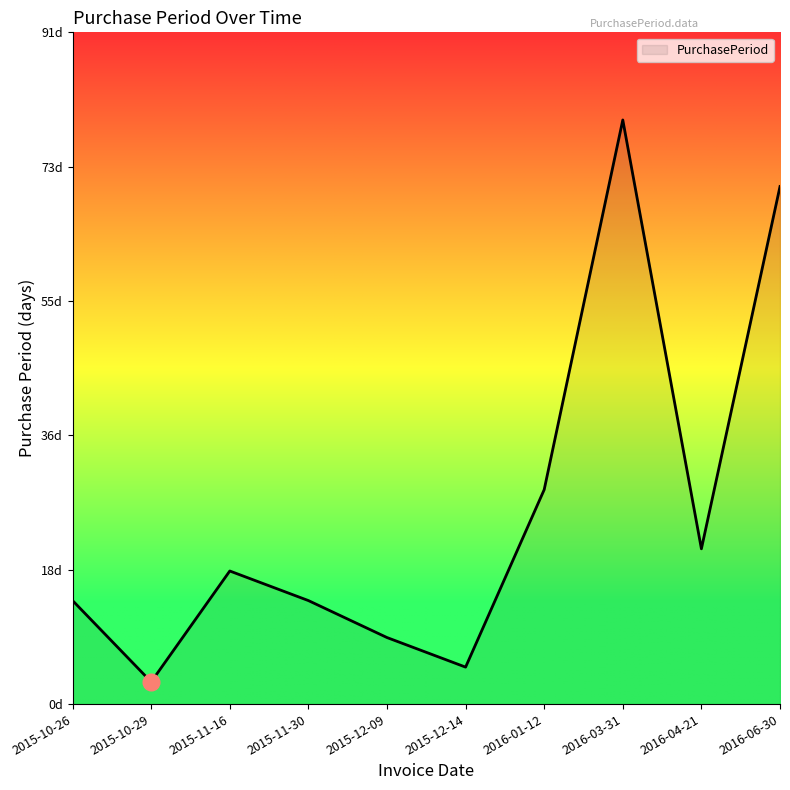

What is the difference between the second highest and minimum values?

67